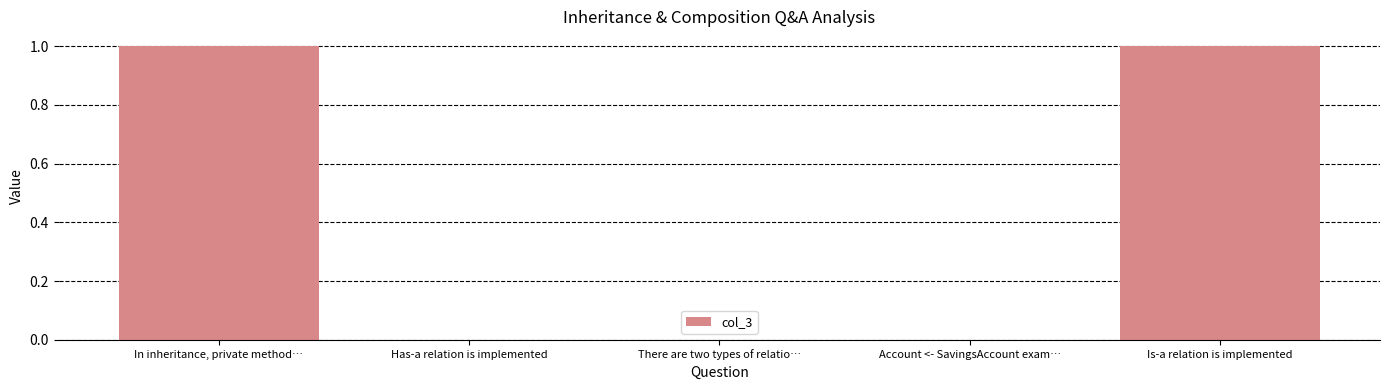

Reading left to right, transcribe all the data shown in this chart.

In inheritance, private method…=1	Has-a relation is implemented=0	There are two types of relatio…=0	Account <- SavingsAccount exam…=0	Is-a relation is implemented=1